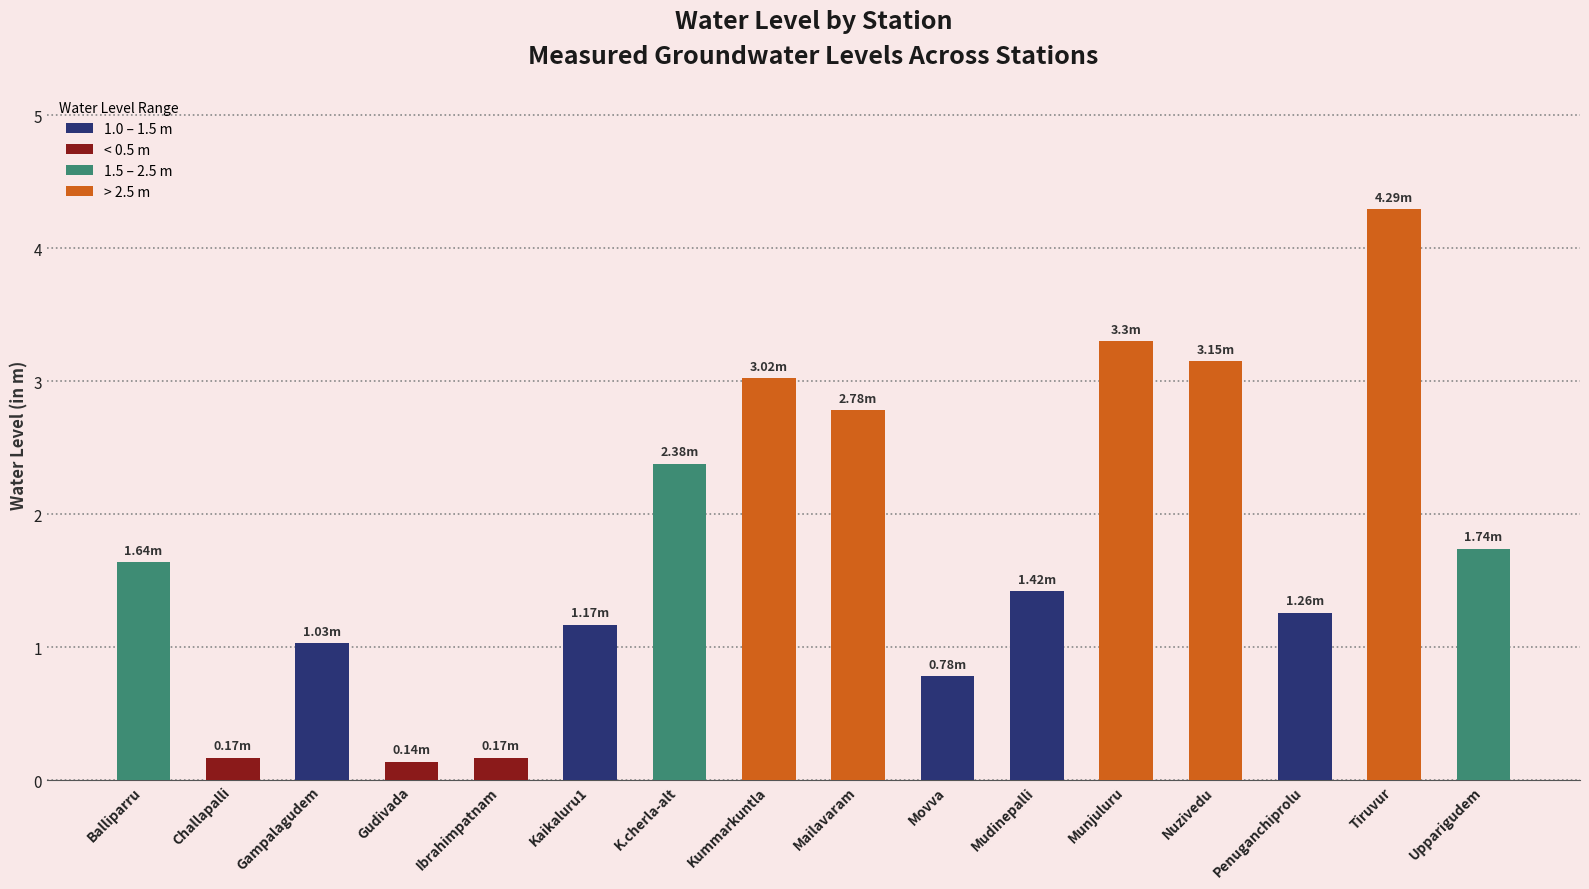

What is the label of the 11th bar from the left?

Mudinepalli